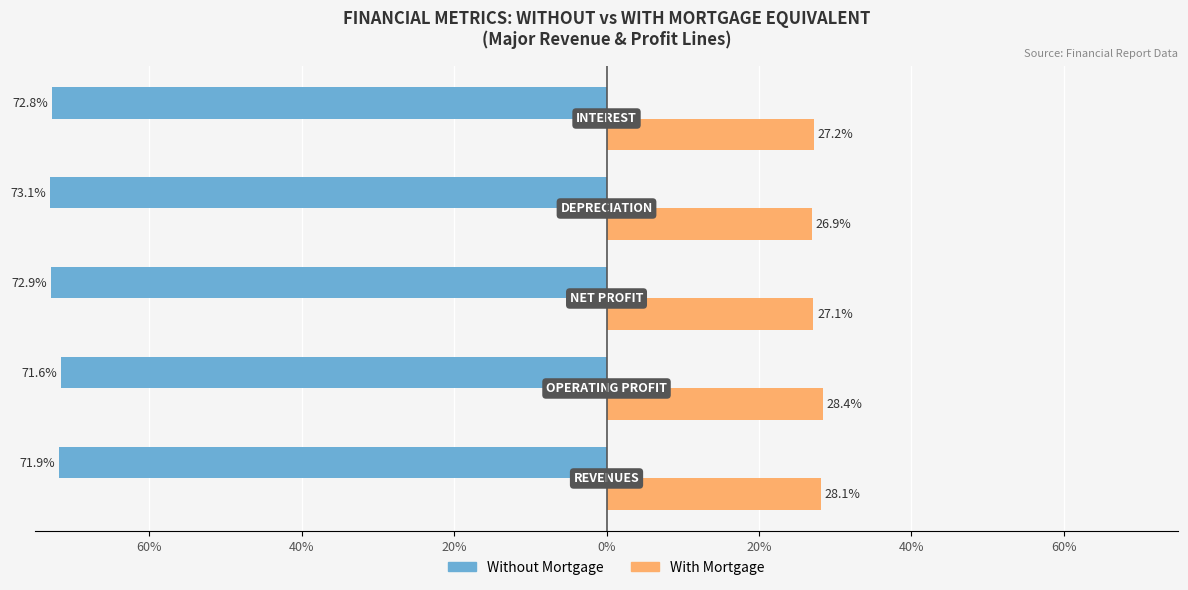

How many values in the With Mortgage series are below 27?

1